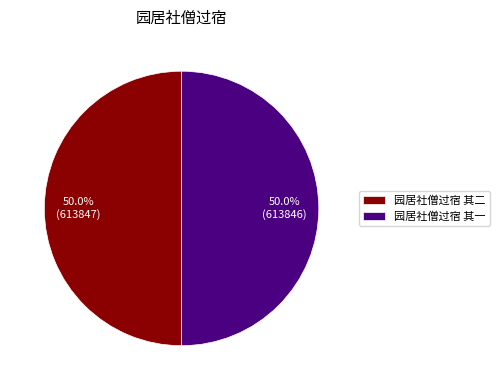

What percentage is NOT represented by 园居社僧过宿 其二?

50.0%